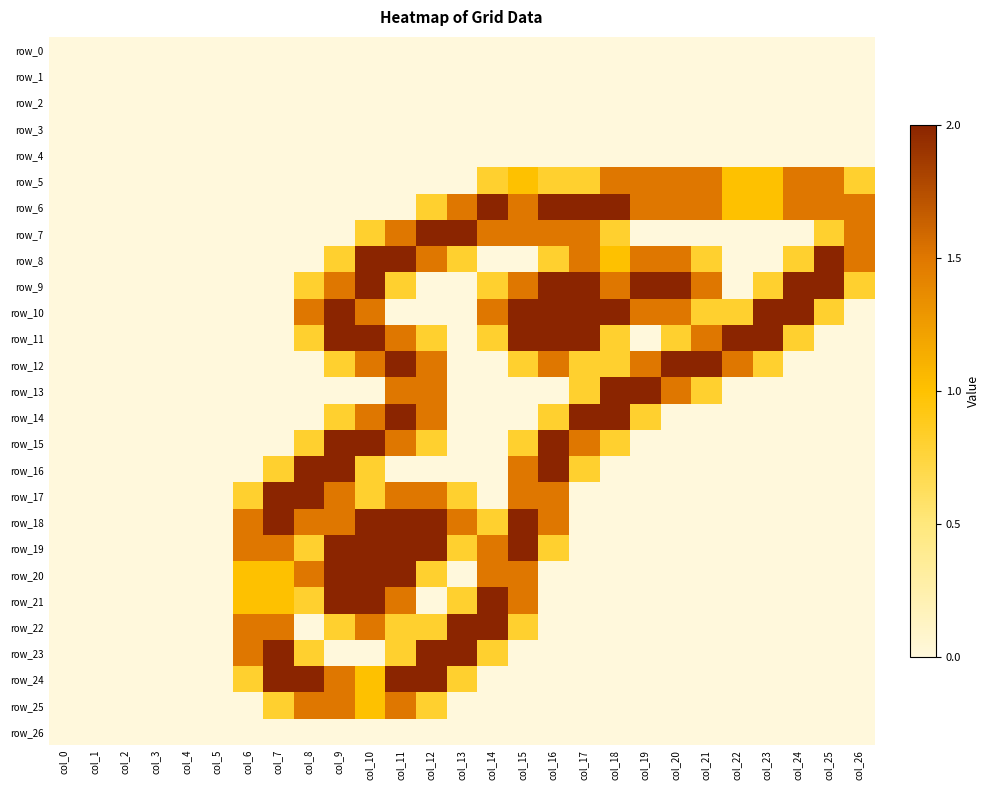

What is the spread (max minus min) of values at col_11?

2.0